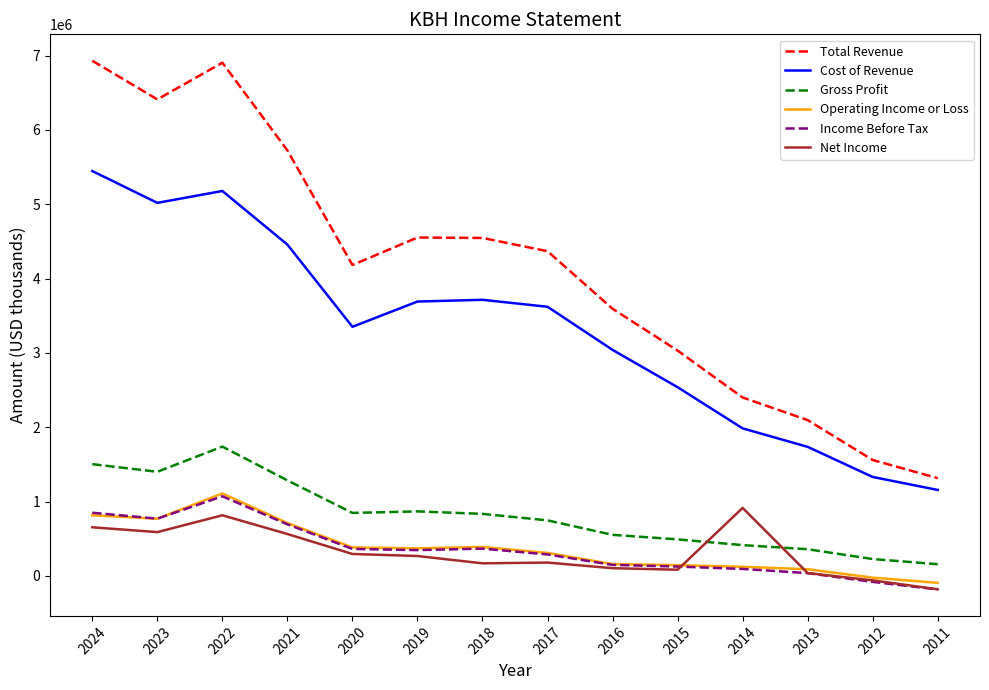

Which series has the largest range (max minus min)?

Total Revenue